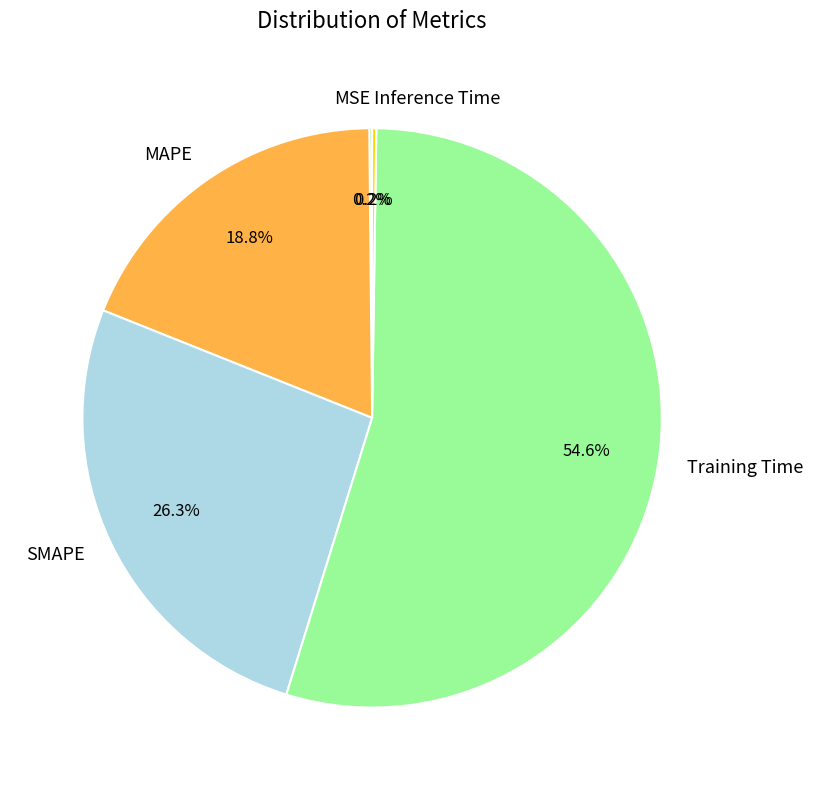

Which slice is the largest?

Training Time